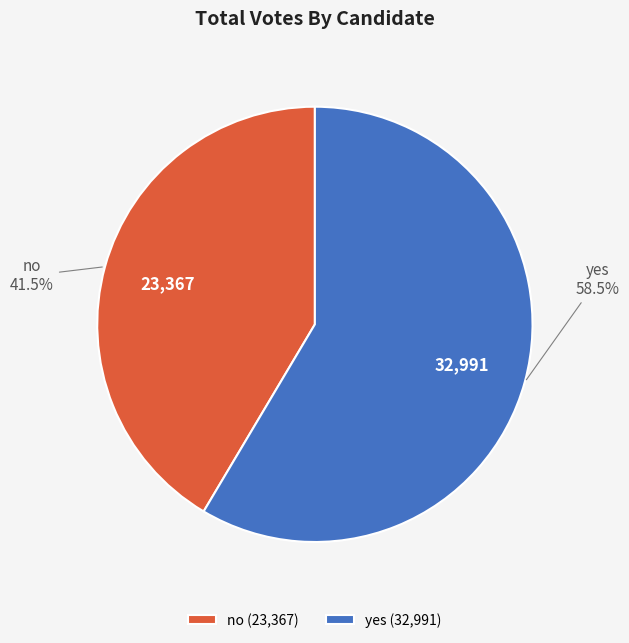

Is the sum of no and yes greater than half?

Yes